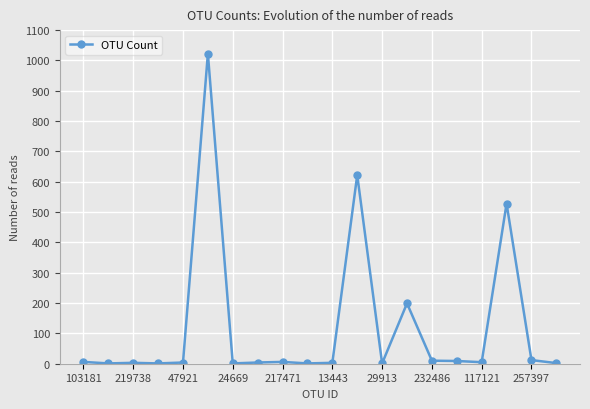

What is the difference between the second highest and second lowest values?

621